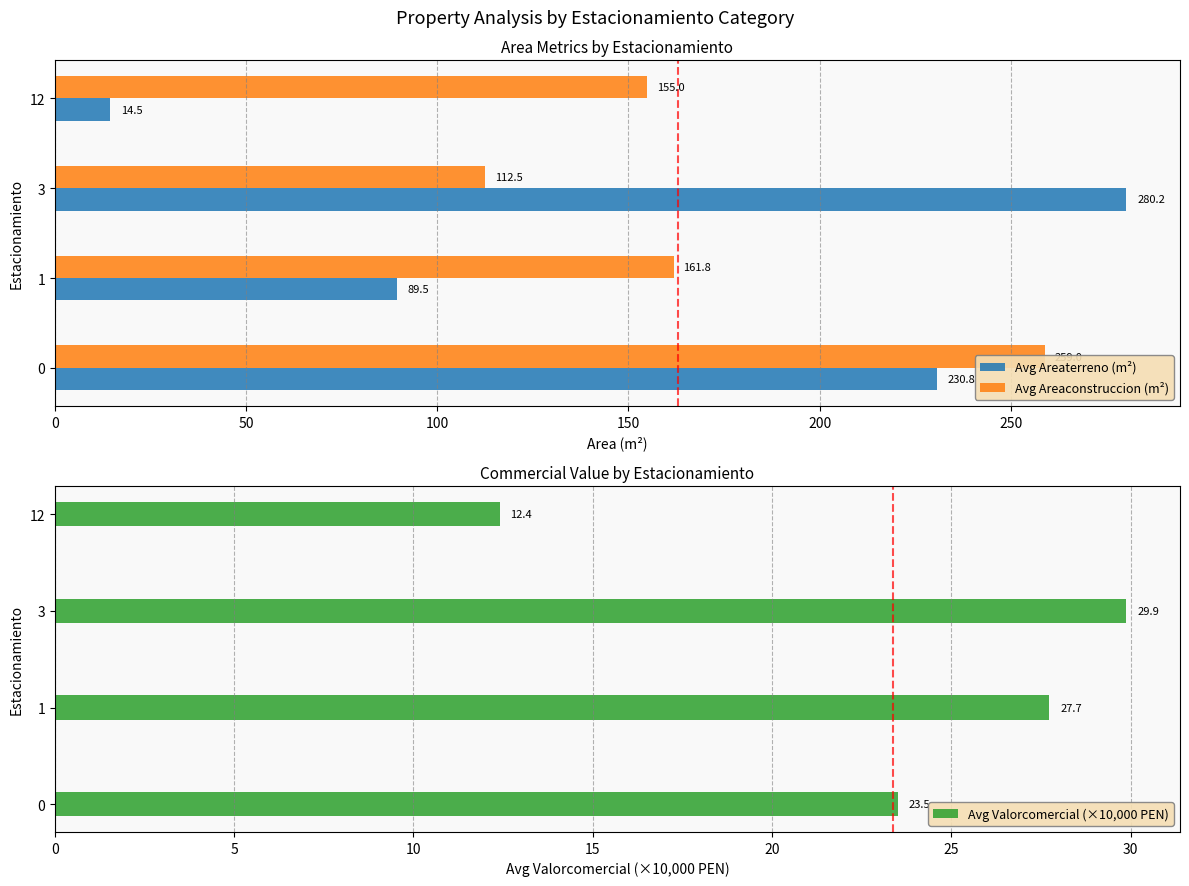

What is the difference between the maximum and minimum values in the Avg Areaterreno (m²) series?

265.7